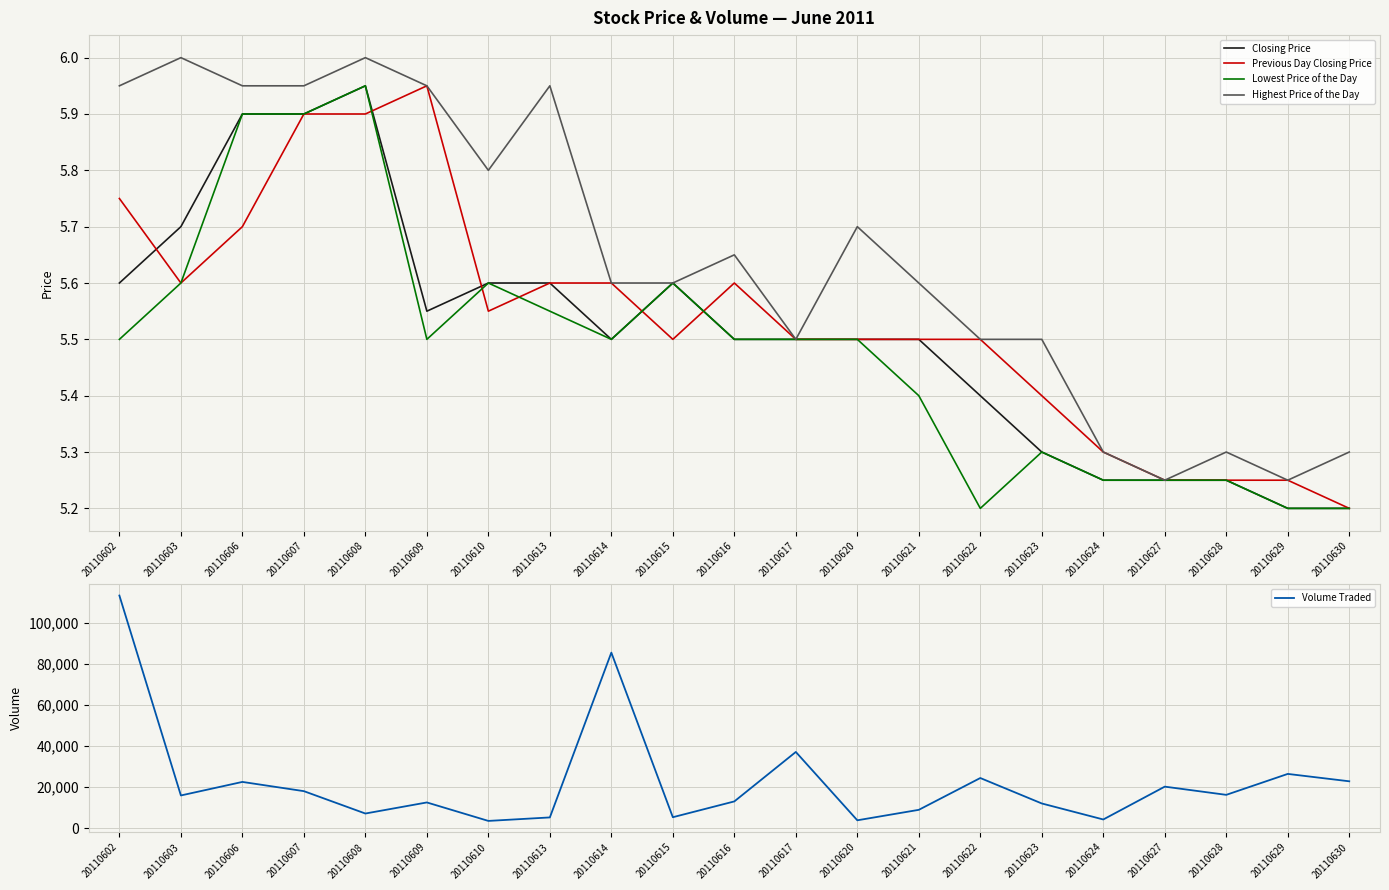

Rank the categories by Previous Day Closing Price value from highest to lowest.

20110609, 20110607, 20110608, 20110602, 20110606, 20110603, 20110613, 20110614, 20110616, 20110610, 20110615, 20110617, 20110620, 20110621, 20110622, 20110623, 20110624, 20110627, 20110628, 20110629, 20110630